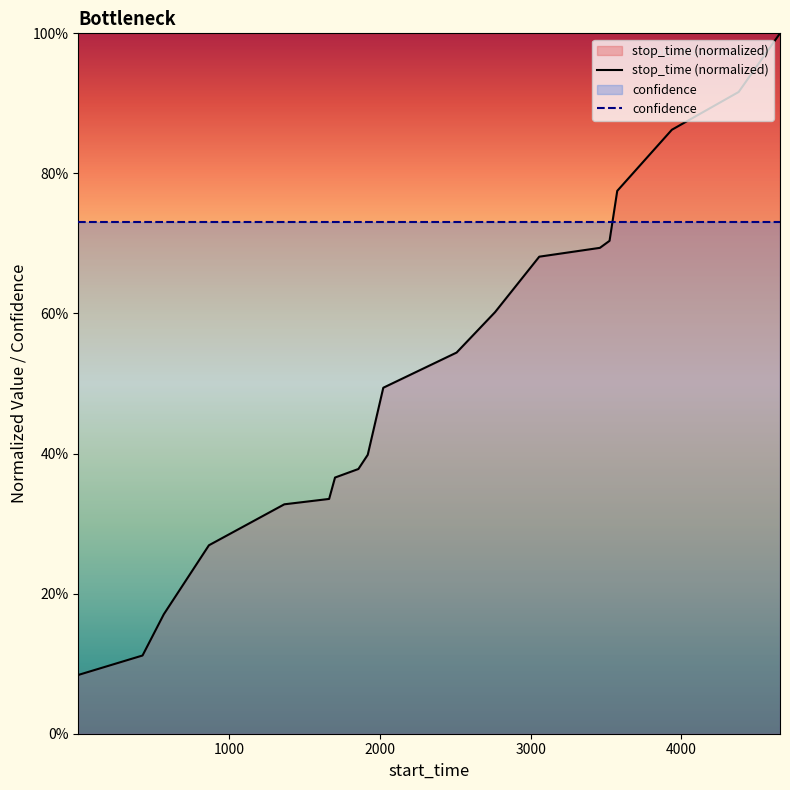

Does the chart display data point markers on the line(s)?

No